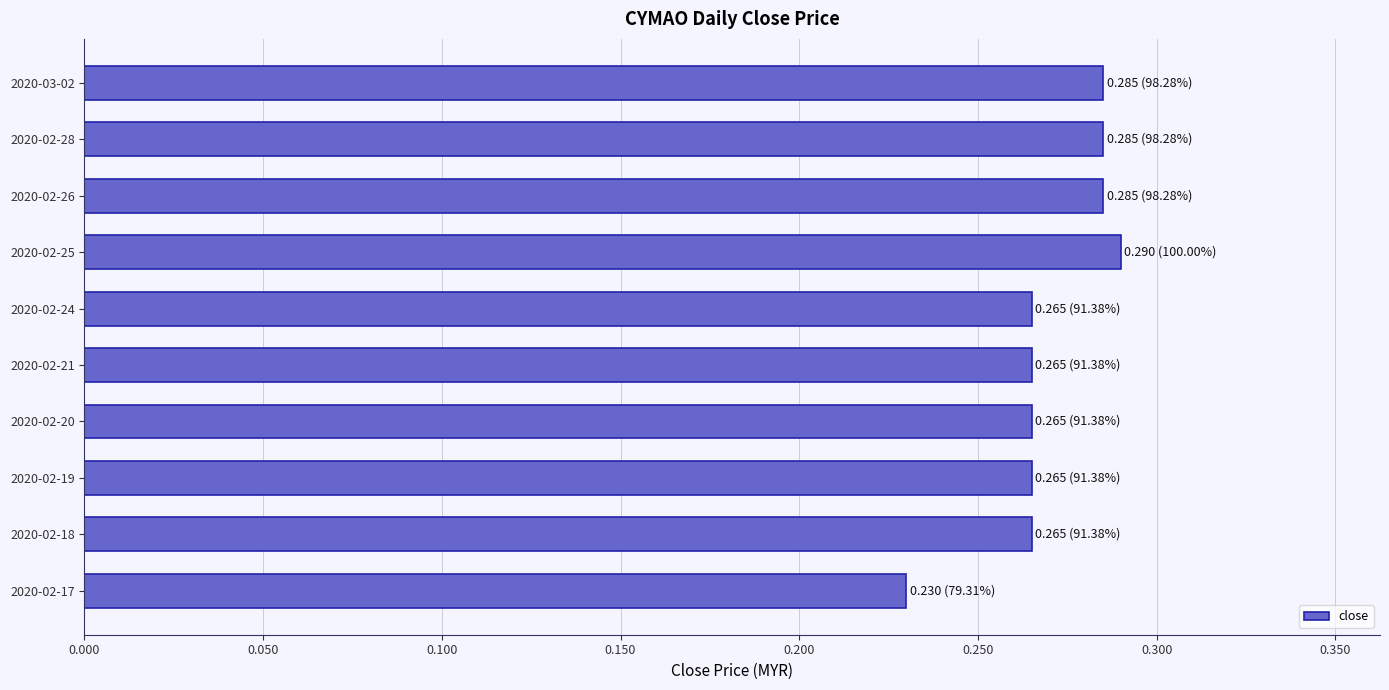

Are the bars grouped side by side (vs. stacked)?

No